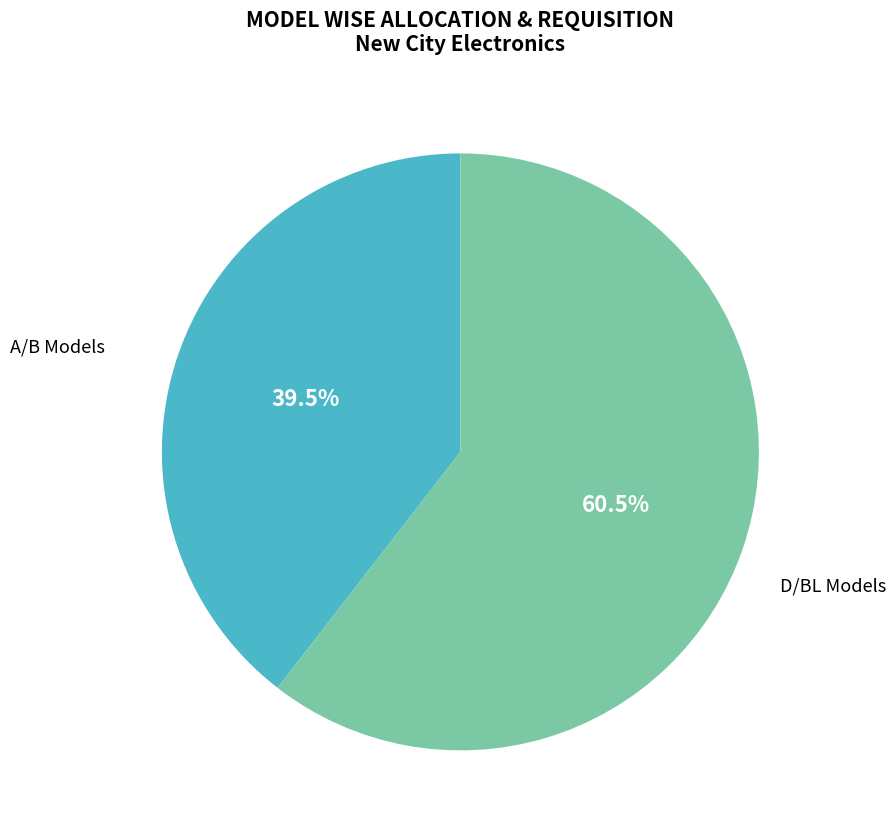

Which slice is the largest?

D/BL Models